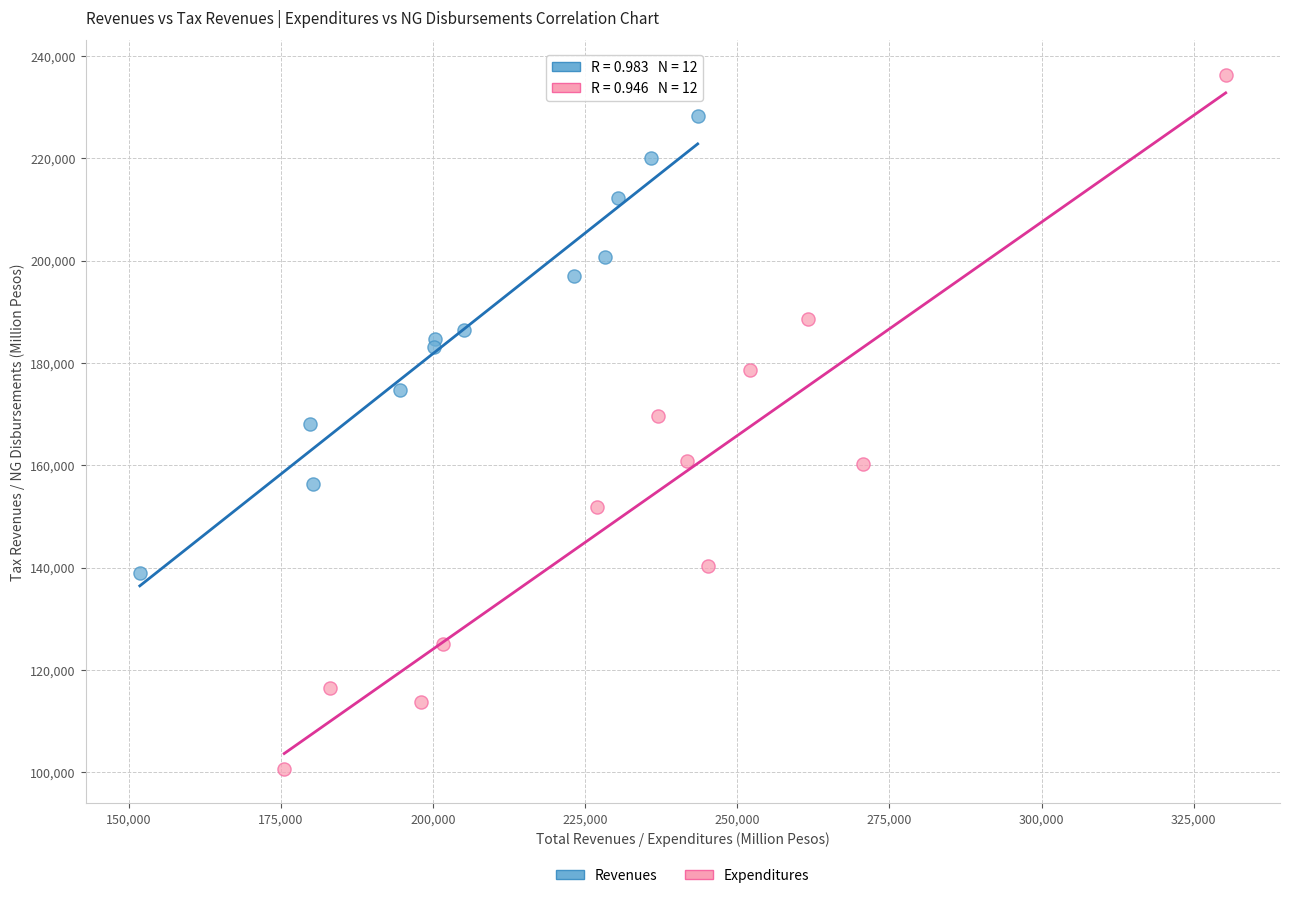

Which series contains the lowest Y value?

Expenditures